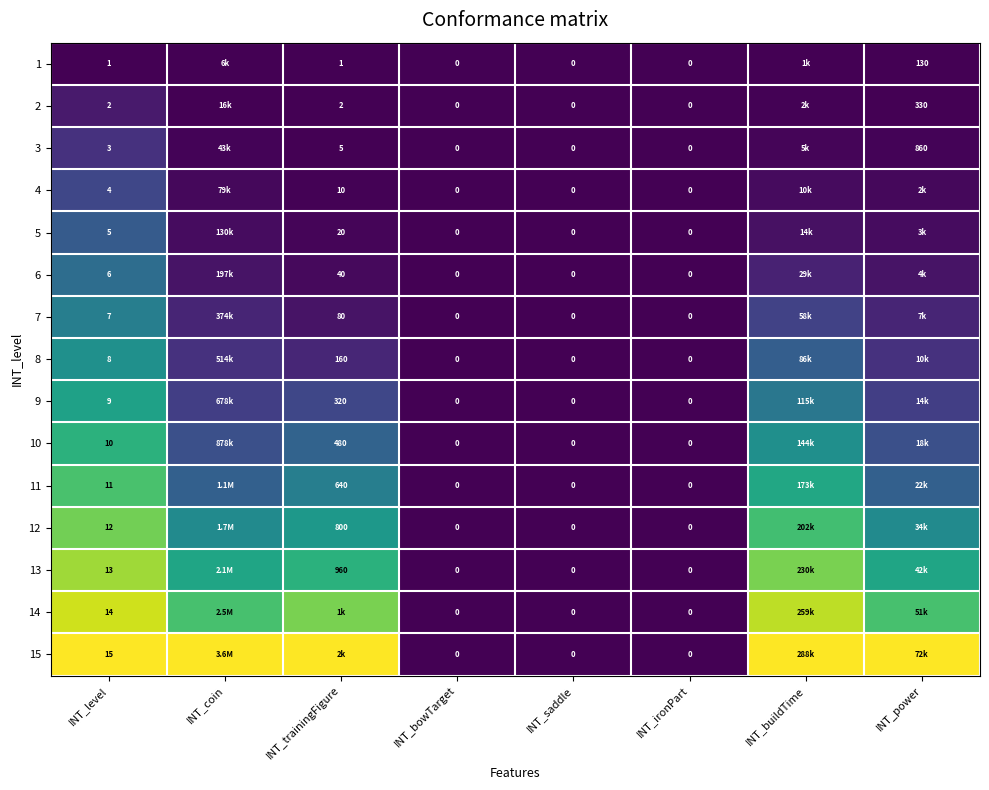

The value of 4 at INT_level is 0.3. True or false?

False